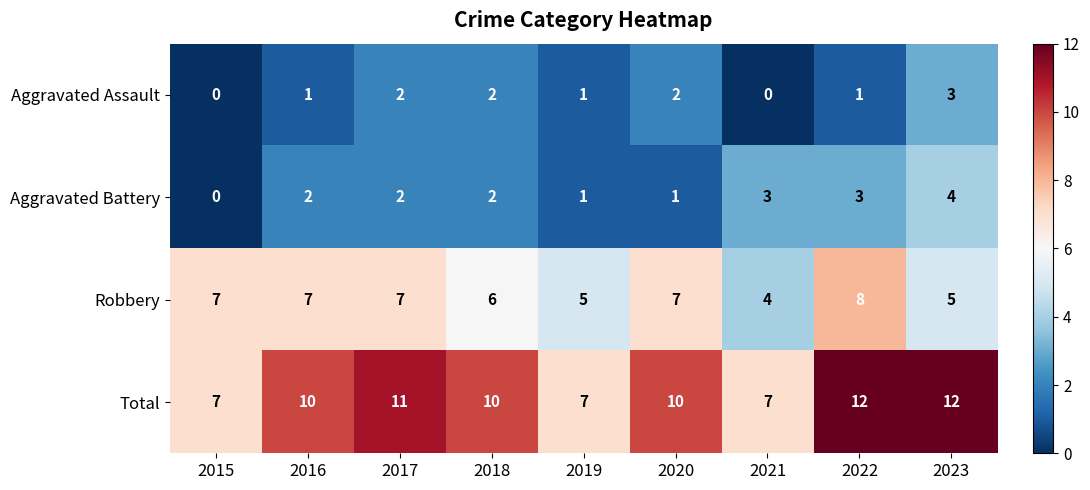

The Aggravated Assault series shows 1 at 2022. True or false?

True